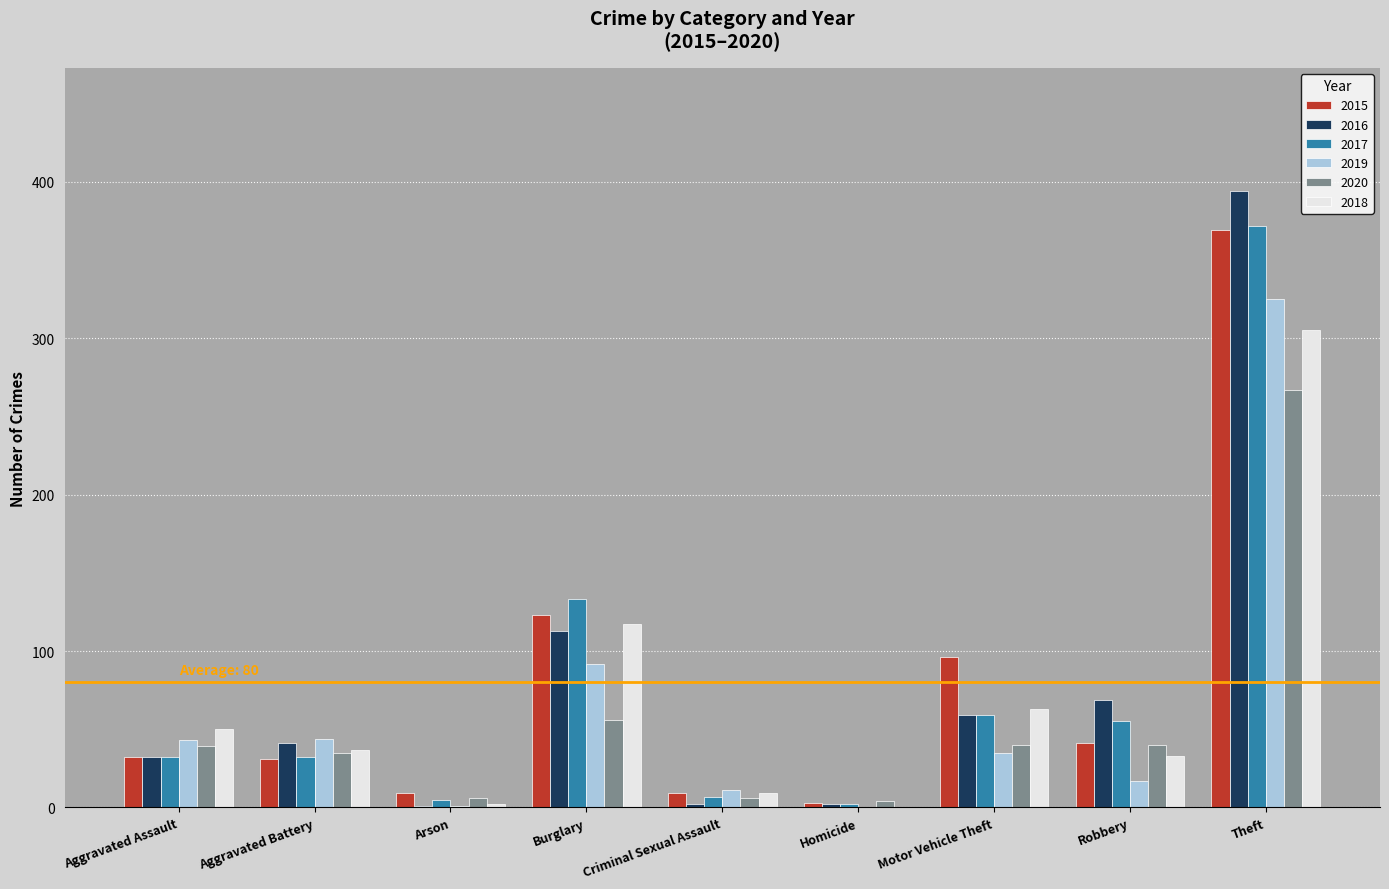

At which label does 2020 reach its peak?

Theft